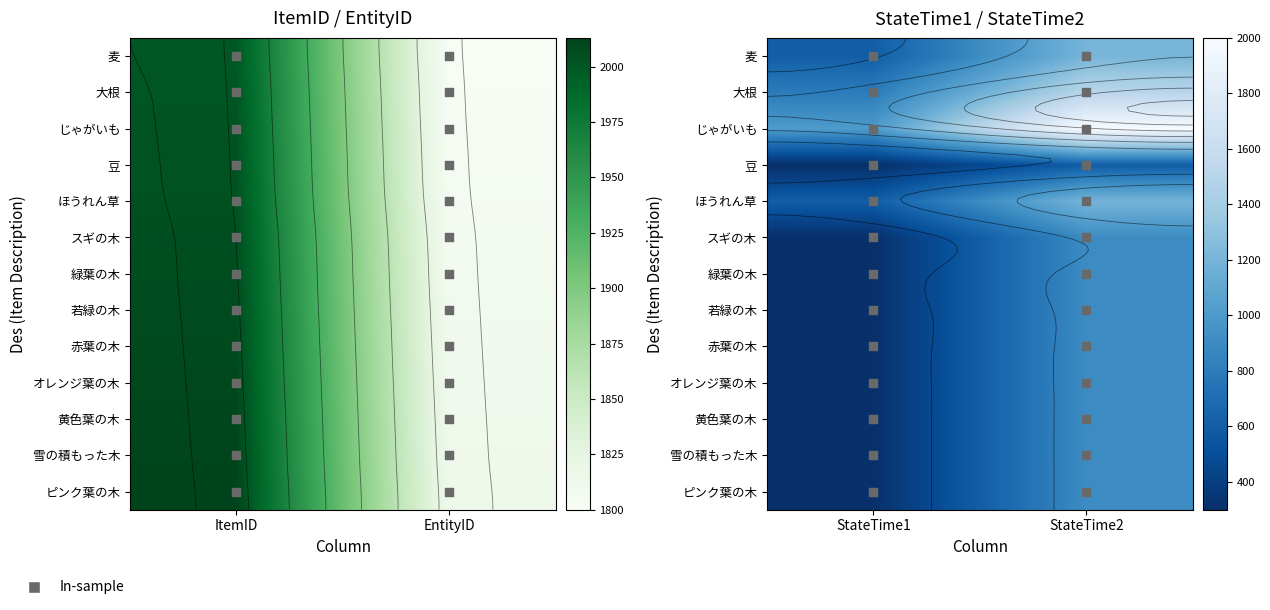

Which series has the widest spread of values?

じゃがいも